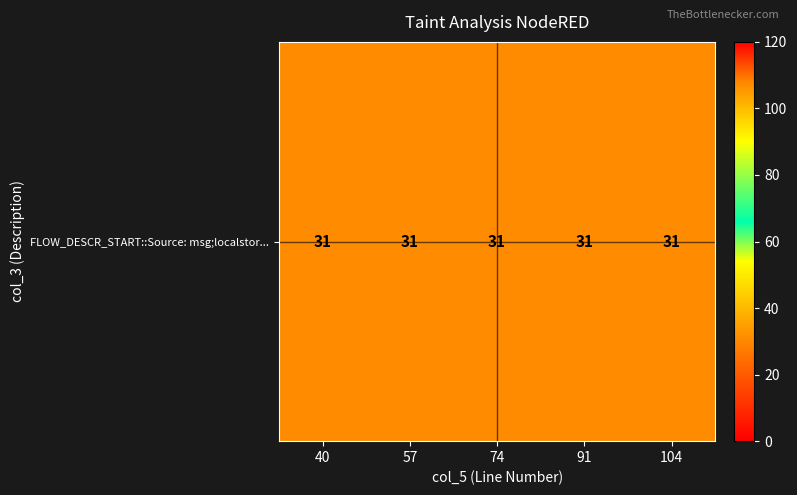

Between 1 and 3, which is larger?

3